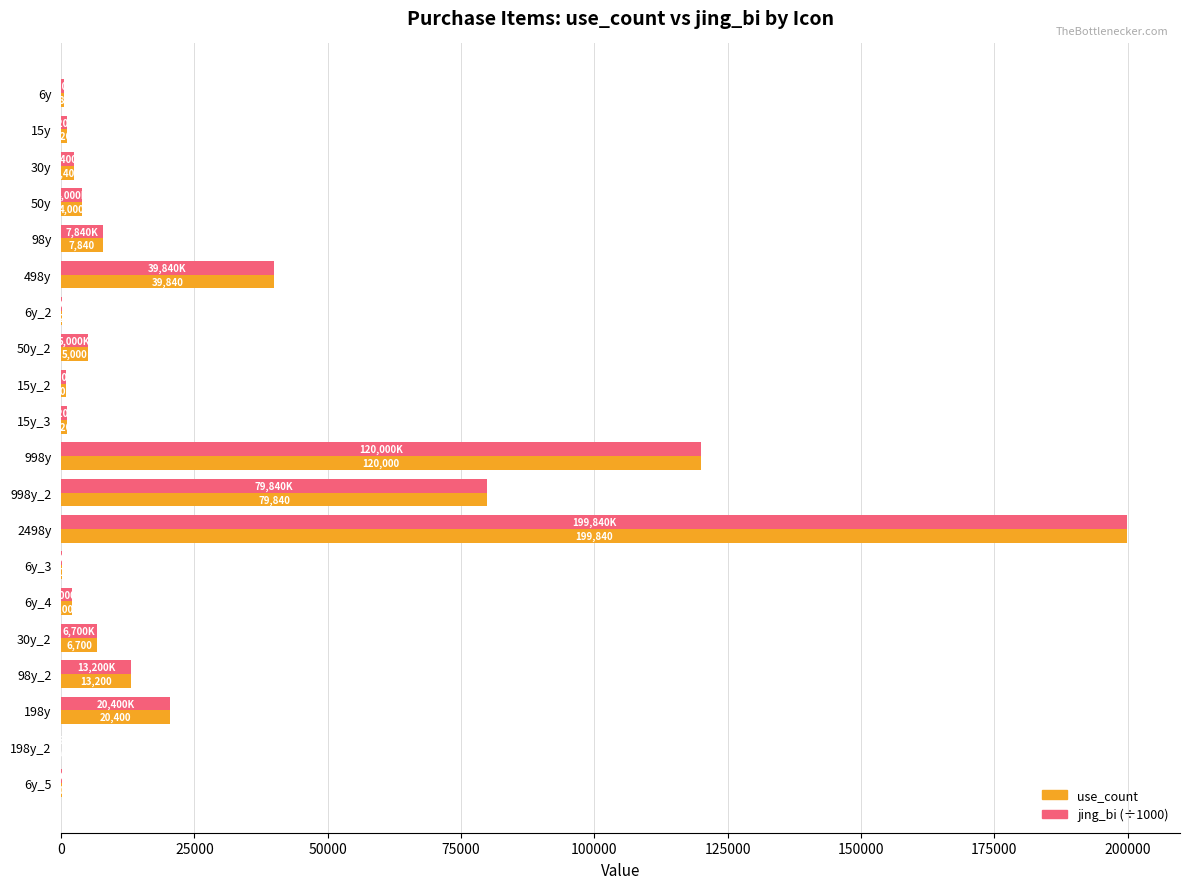

What is the total value across all series at 6y_3?

200